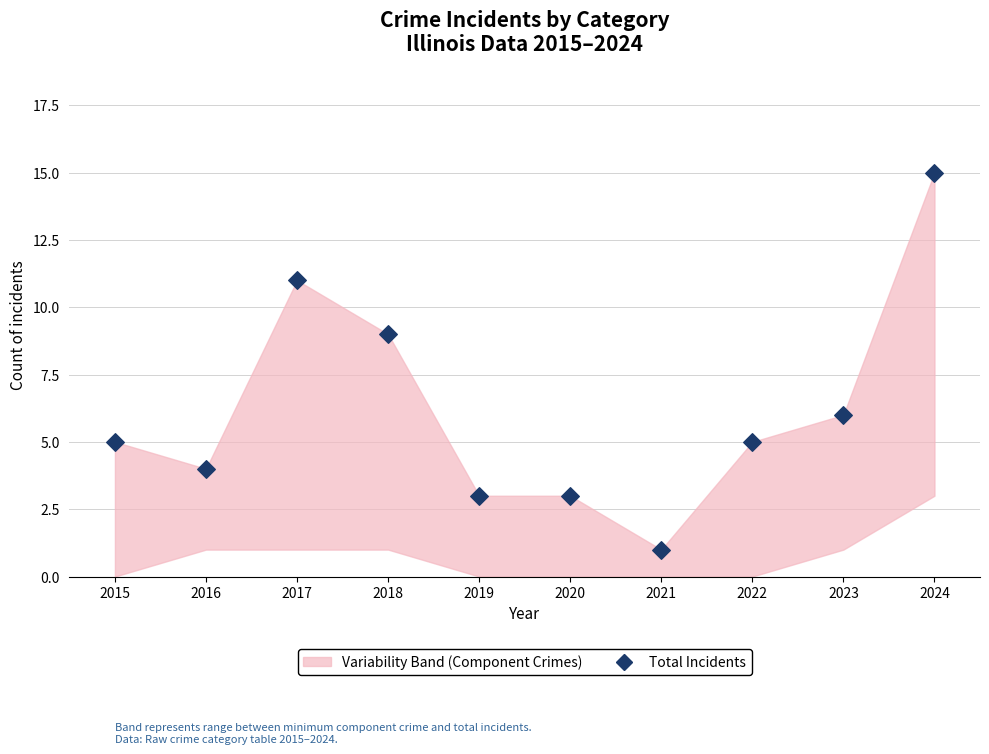

What Y value in the scatter plot is closest to 8?

9